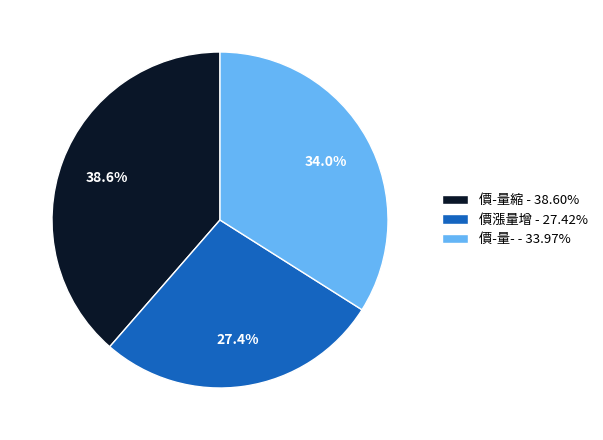

Approximately how many times larger is the value at 價漲量增 - 27.42% compared to 價-量縮 - 38.60%?

0.7